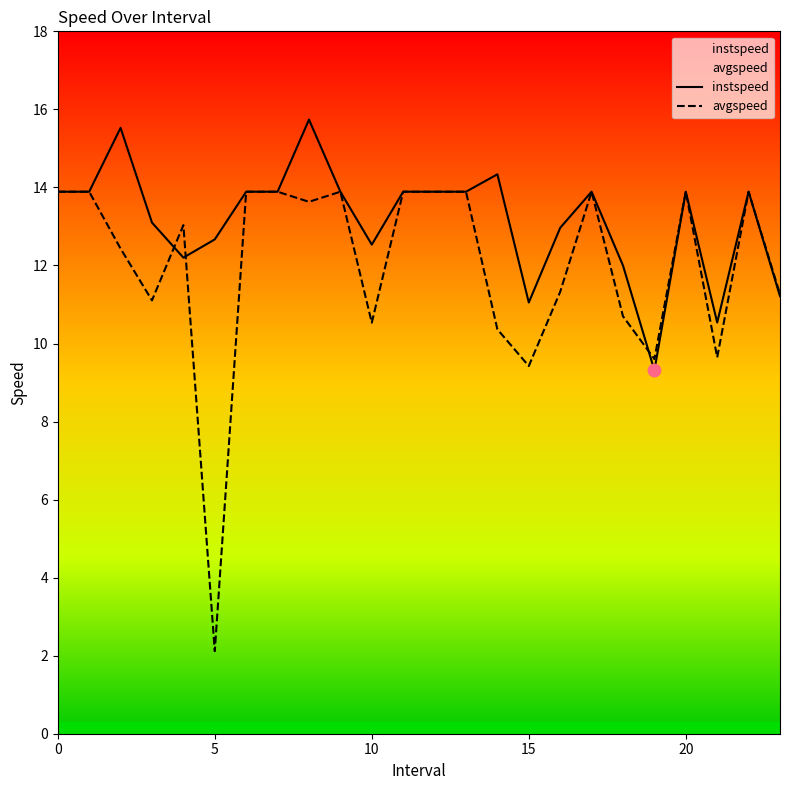

Is the value of avgspeed at 21 greater than the value of instspeed at 19?

Yes